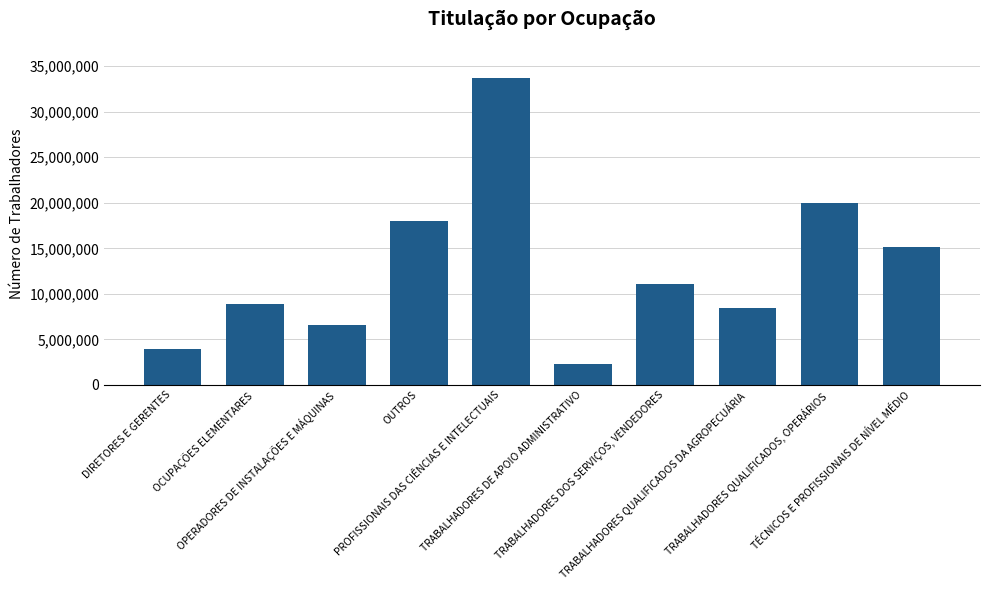

What is the difference between the maximum and second lowest values?

29763867